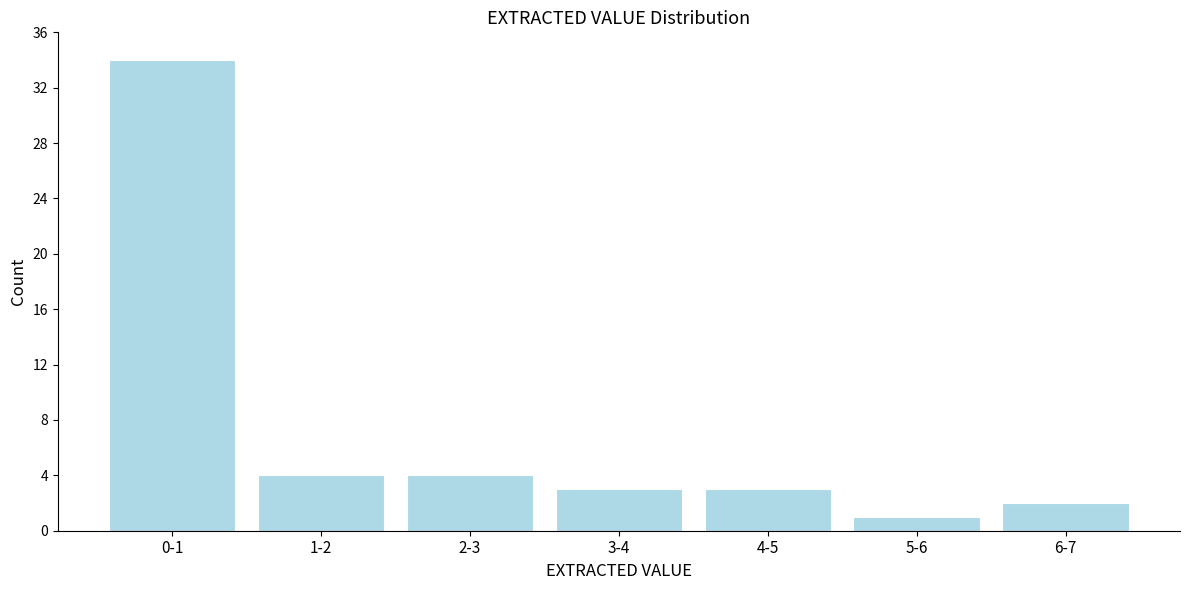

Reading right to left, extract all data points from this chart.

6-7=2	5-6=1	4-5=3	3-4=3	2-3=4	1-2=4	0-1=34